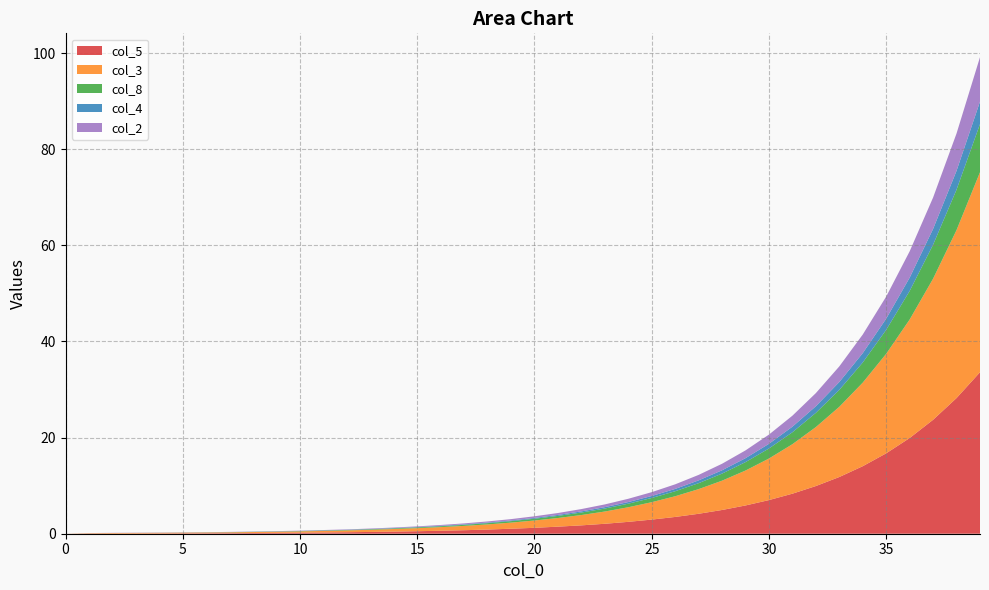

Reading right to left, list all the values displayed in this chart.

col_5: 33.6	28.2	23.7	19.9	16.7	14.1	11.8	9.9	8.3	7.0	5.9	4.9	4.2	3.5	2.9	2.5	2.1	1.7	1.5	1.2	1.0	0.9	0.7	0.6	0.5	0.4	0.4	0.3	0.3	0.2	0.2	0.1	0.1	0.1	0.1	0.1	0.0	0.0	0.0	0.0
col_3: 41.6	35.0	29.4	24.7	20.7	17.4	14.6	12.3	10.3	8.7	7.3	6.1	5.1	4.3	3.6	3.0	2.5	2.1	1.8	1.5	1.3	1.1	0.9	0.8	0.6	0.5	0.5	0.4	0.3	0.3	0.2	0.2	0.2	0.1	0.1	0.1	0.1	0.1	0.1	0.0
col_8: 10.0	8.4	7.1	5.9	5.0	4.2	3.5	3.0	2.5	2.1	1.8	1.5	1.2	1.0	0.9	0.7	0.6	0.5	0.4	0.4	0.3	0.3	0.2	0.2	0.2	0.1	0.1	0.1	0.1	0.1	0.1	0.0	0.0	0.0	0.0	0.0	0.0	0.0	0.0	0.0
col_4: 4.7	3.9	3.3	2.8	2.3	1.9	1.6	1.4	1.2	1.0	0.8	0.7	0.6	0.5	0.4	0.3	0.3	0.2	0.2	0.2	0.1	0.1	0.1	0.1	0.1	0.1	0.1	0.0	0.0	0.0	0.0	0.0	0.0	0.0	0.0	0.0	0.0	0.0	0.0	0.0
col_2: 9.2	7.8	6.5	5.5	4.6	3.9	3.2	2.7	2.3	1.9	1.6	1.4	1.1	1.0	0.8	0.7	0.6	0.5	0.4	0.3	0.3	0.2	0.2	0.2	0.1	0.1	0.1	0.1	0.1	0.1	0.1	0.0	0.0	0.0	0.0	0.0	0.0	0.0	0.0	0.0